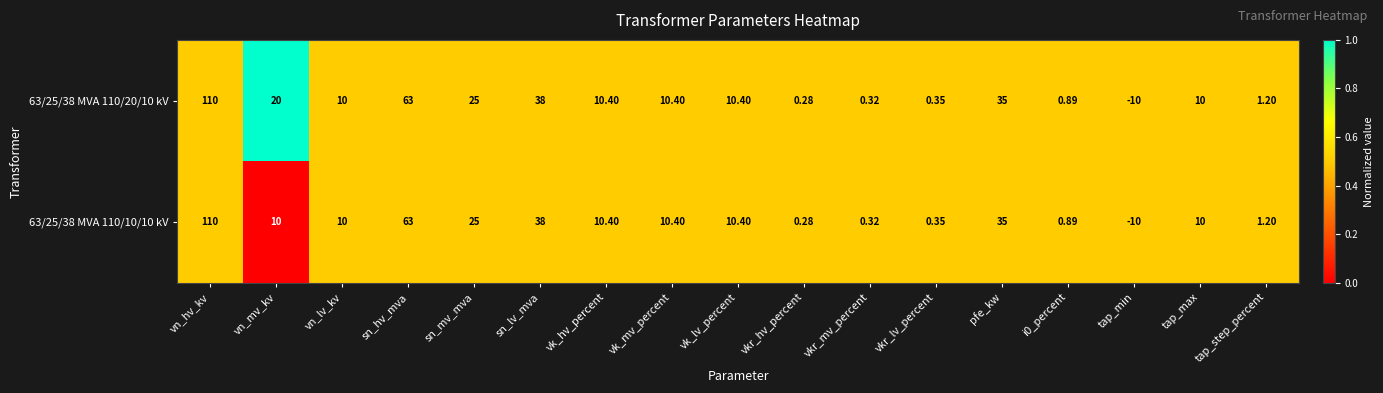

Where does the 63/25/38 MVA 110/10/10 kV series first go above 10?

vn_hv_kv